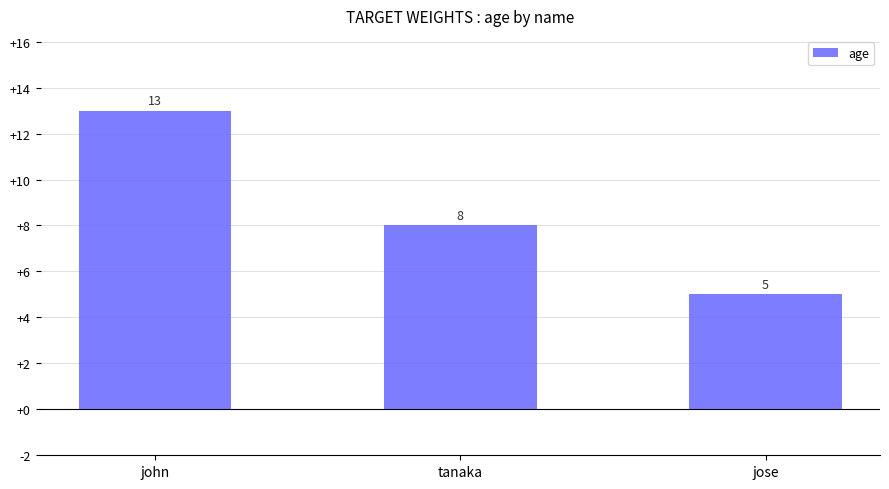

Which label corresponds to the smallest value in the chart?

jose